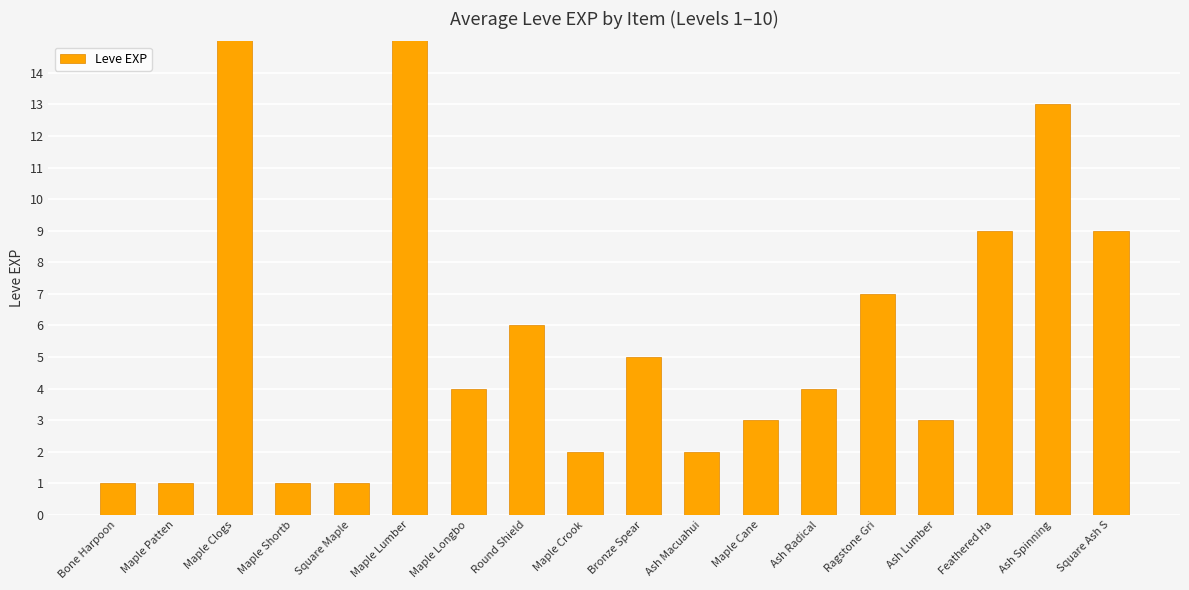

What is the sum of all values?

1331